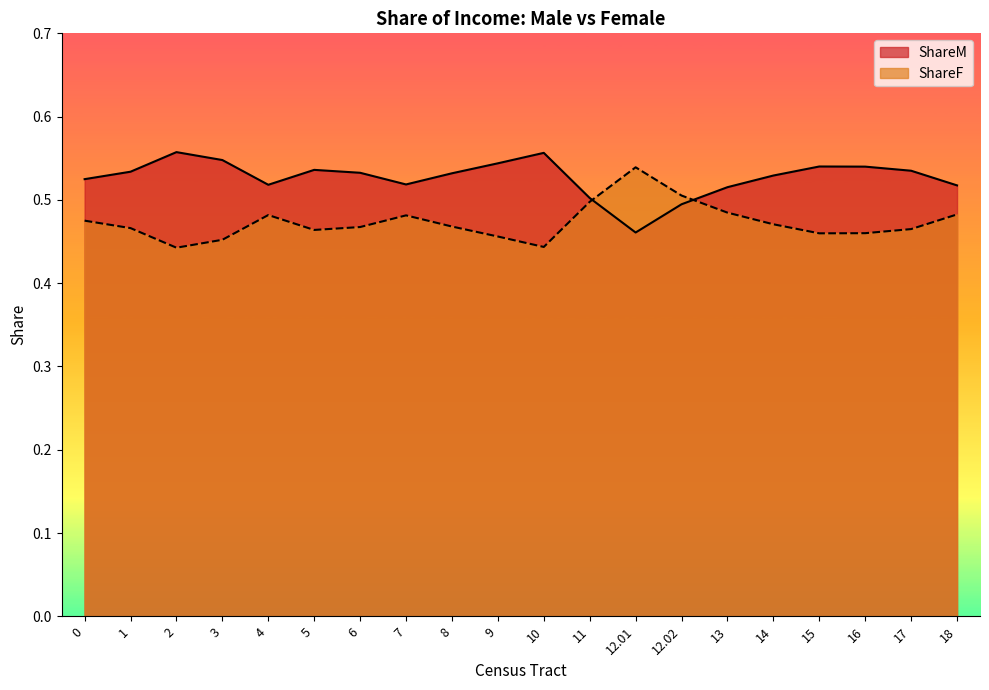

How many lines are shown in the chart?

2